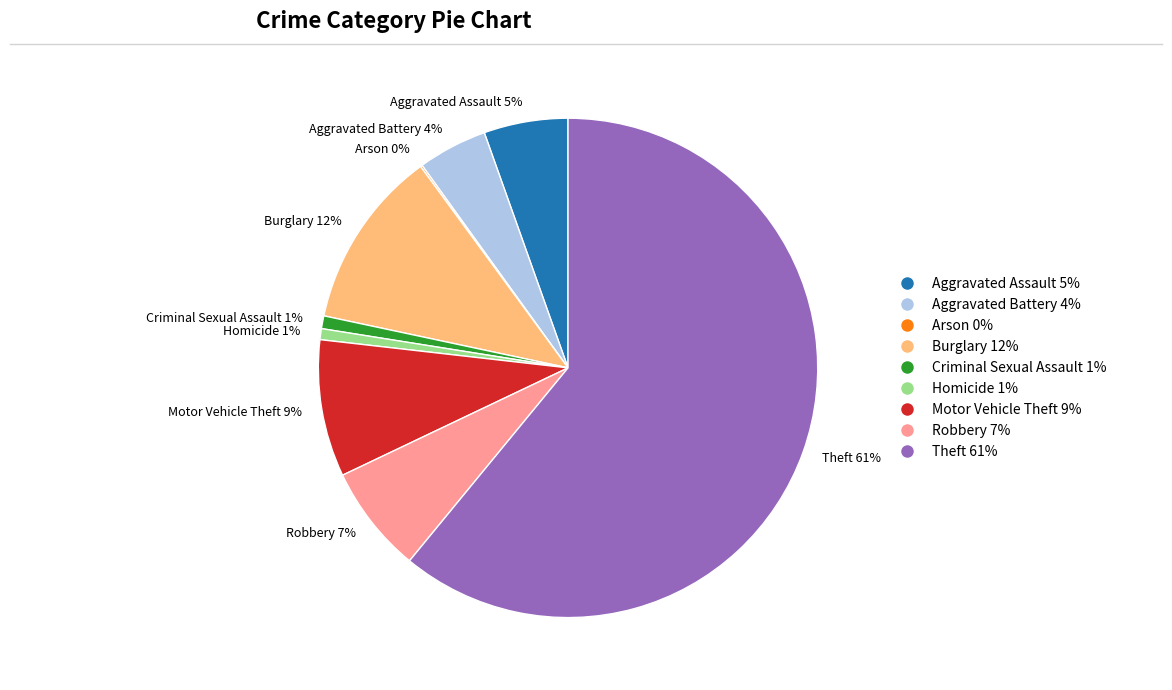

To the nearest percent, what percentage of the pie is Robbery?

7%